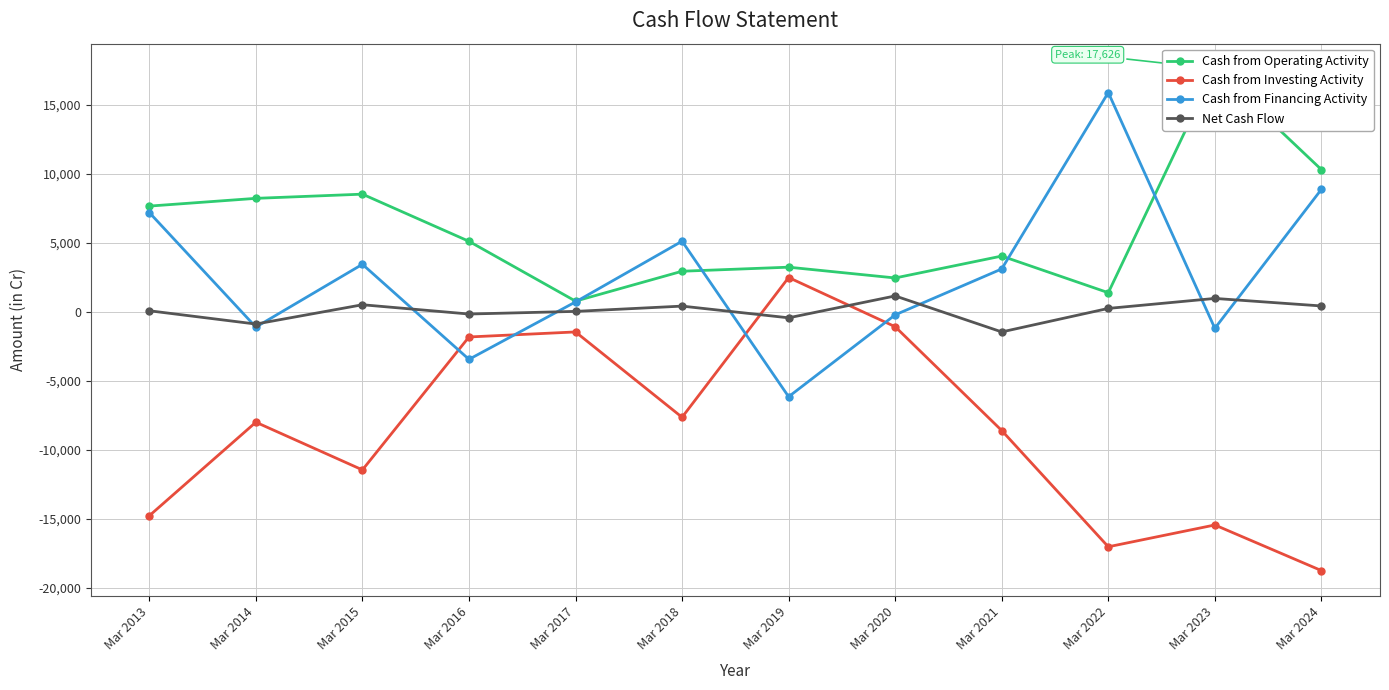

How many data points in Cash from Operating Activity are less than 5112?

6